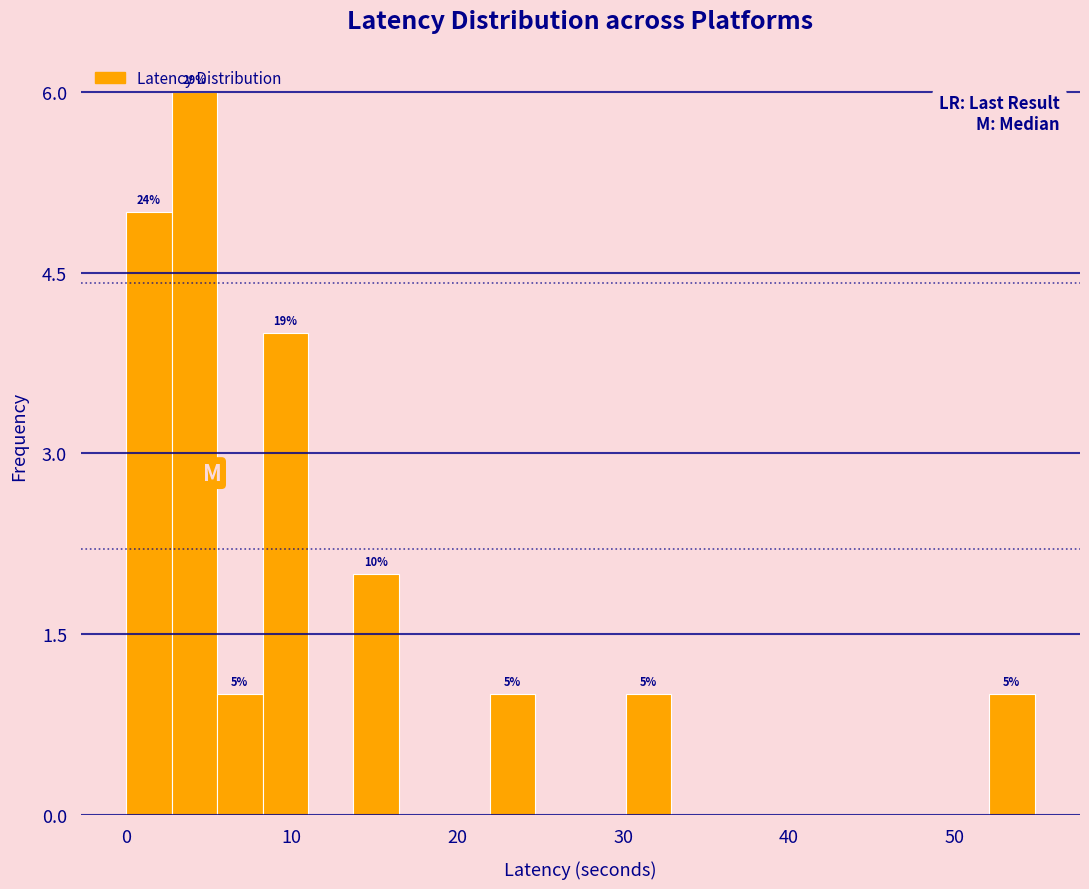

Read against the x-axis, roughly where is the centre of the tallest bar?

4